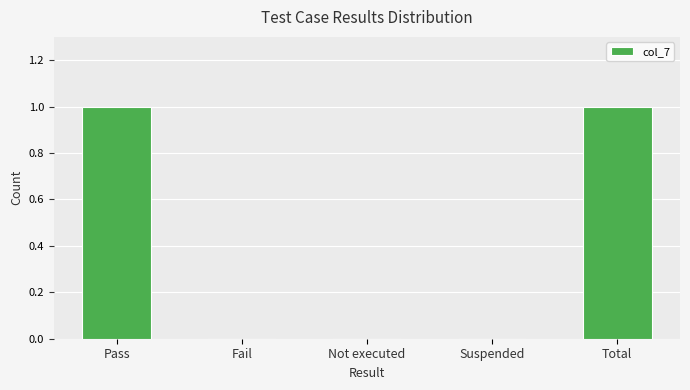

Reading left to right, transcribe all the data shown in this chart.

Pass=1	Fail=0	Not executed=0	Suspended=0	Total=1